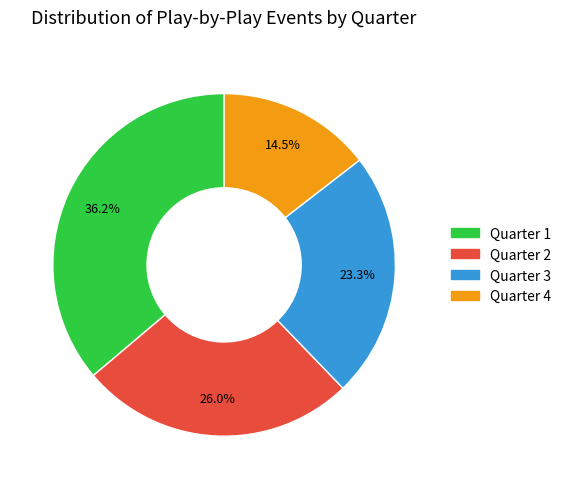

How many segments does this pie chart have?

4